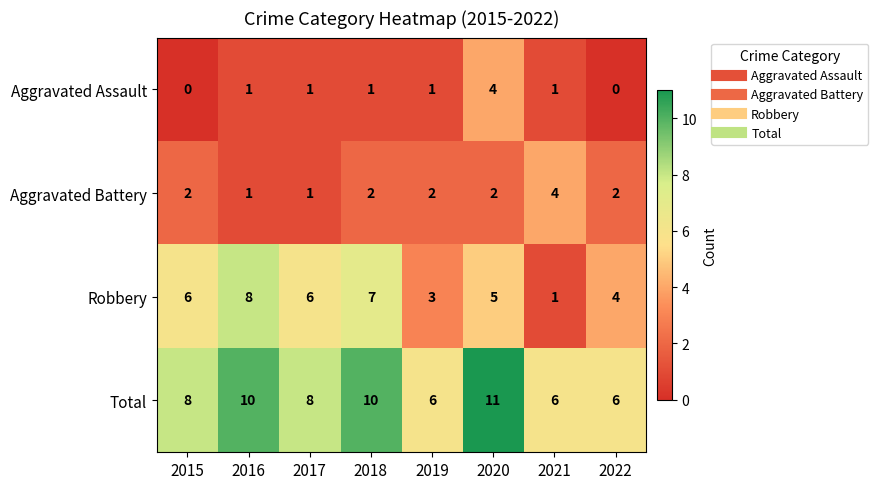

What is the lowest value of the Total series?

6